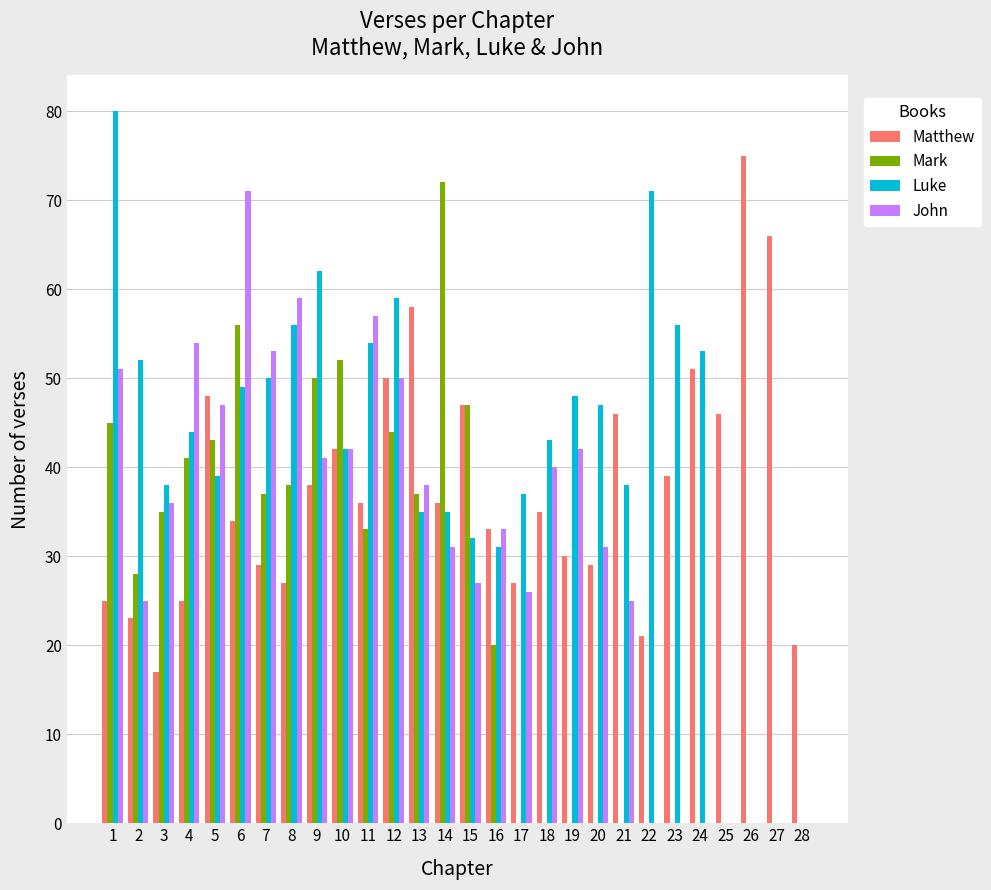

Are the bars horizontal?

No